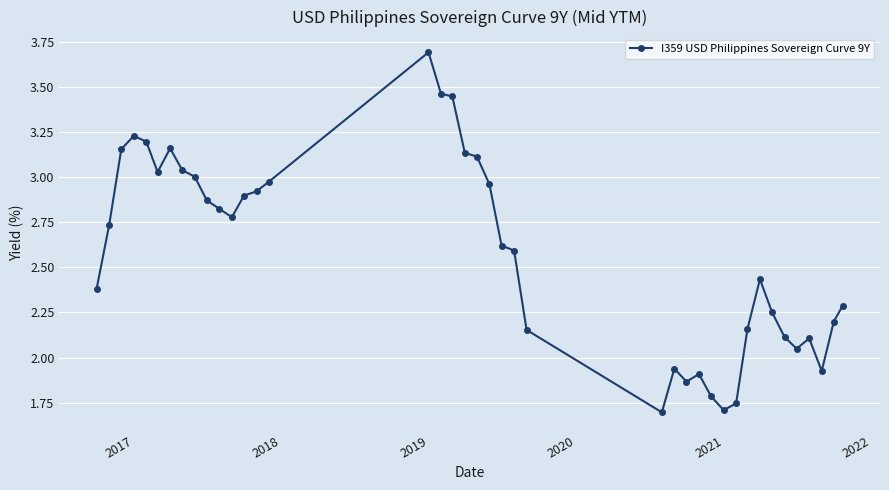

How many values are below 2?

8